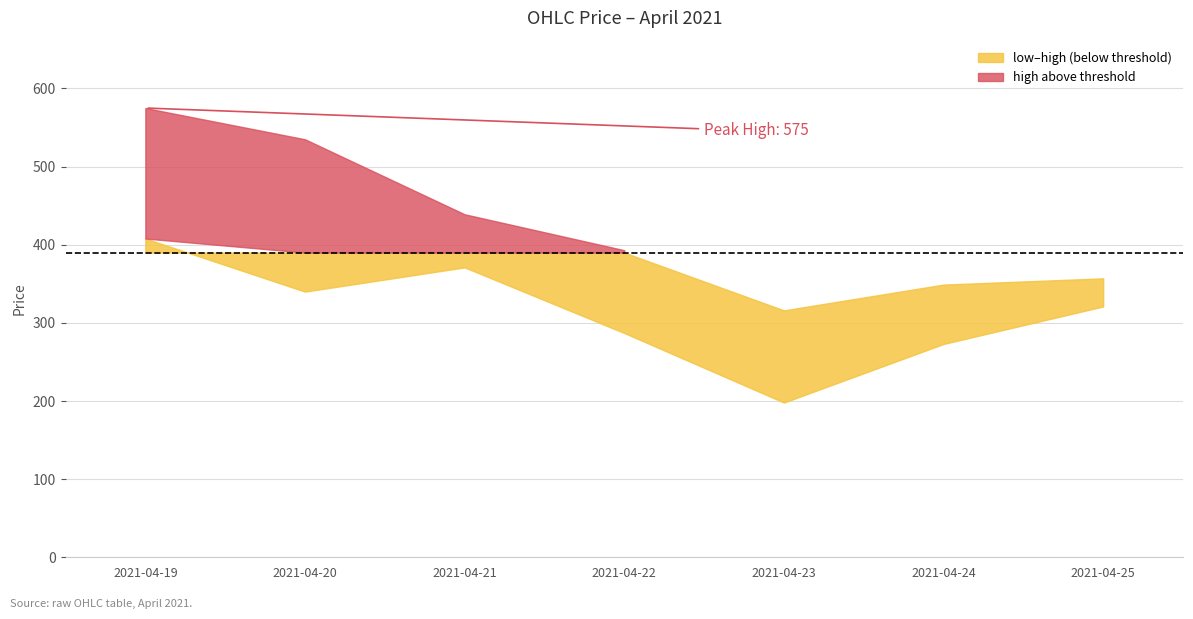

What is the smallest value displayed?

198